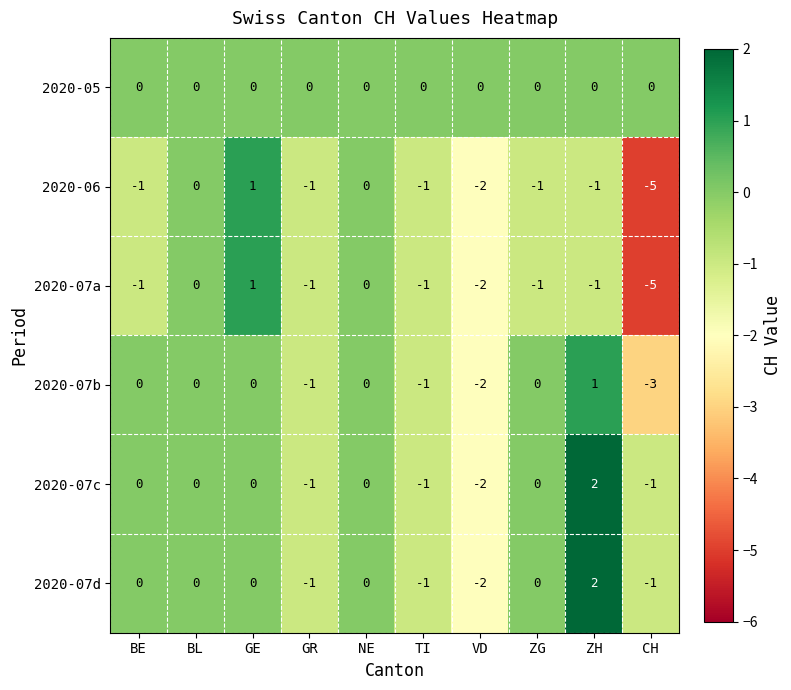

At which category is the sum across all series the highest?

ZH